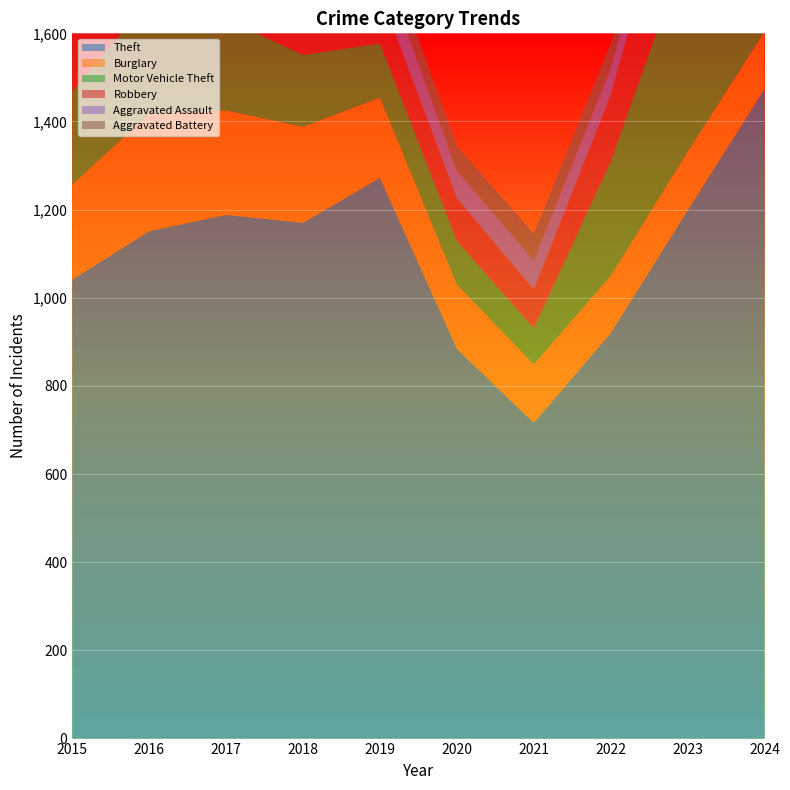

Does the chart display data point markers on the line(s)?

No